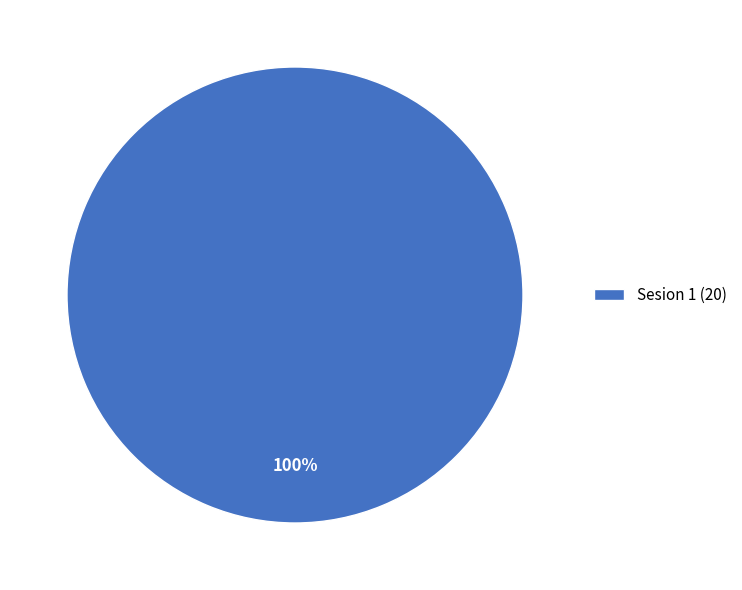

Is there a majority slice in this chart?

Yes